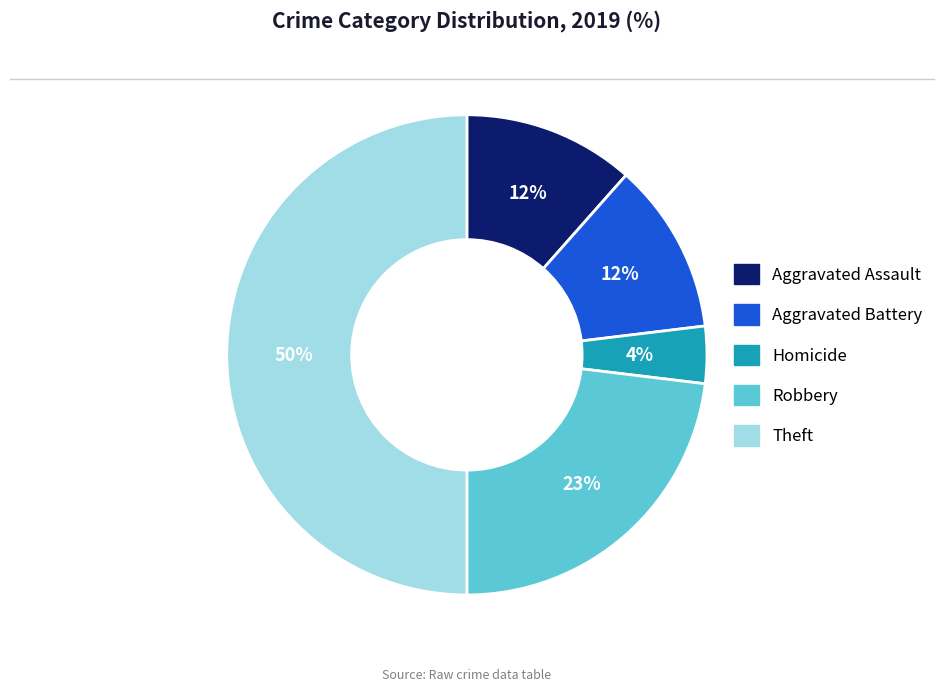

To the nearest percent, what is the average slice percentage?

20%